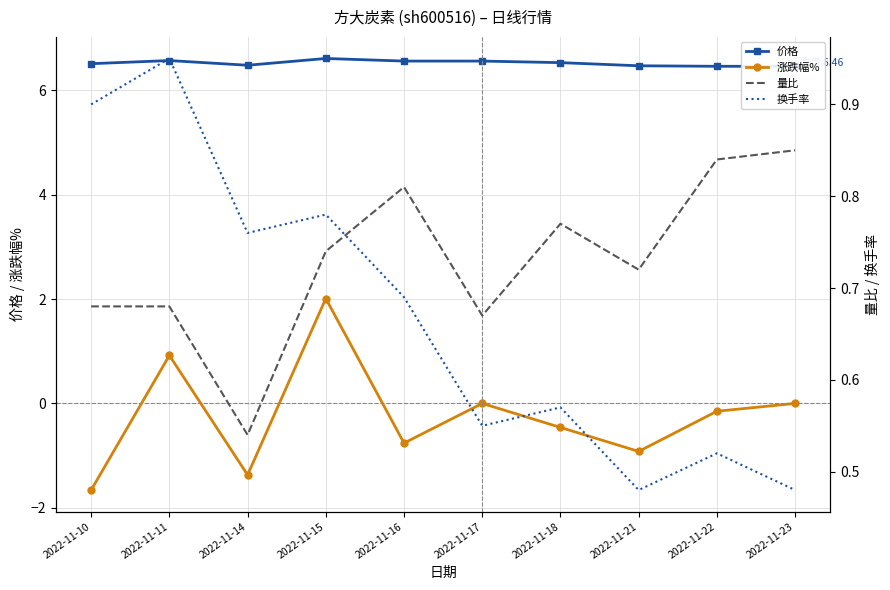

Is it true that 涨跌幅% equals -2.1 at 2022-11-14?

False